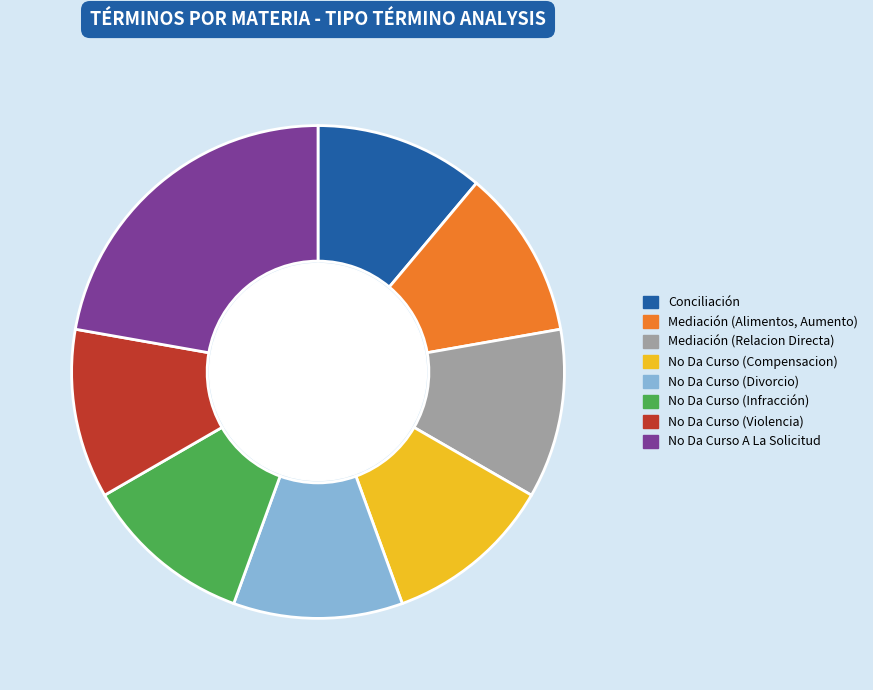

Which category has the biggest portion of the pie?

No Da Curso A La Solicitud